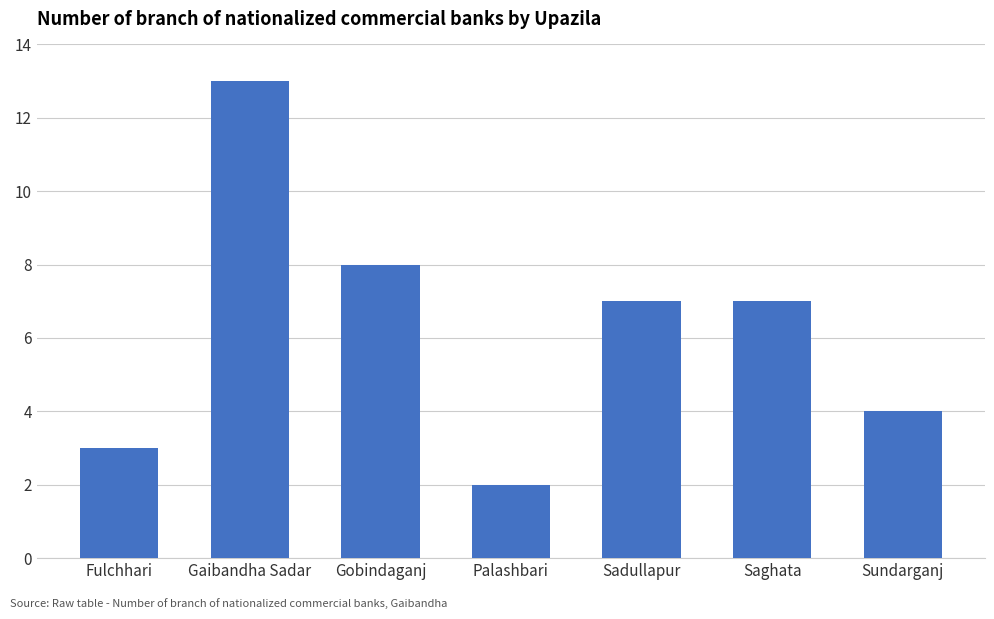

What is the minimum value shown in the chart?

2